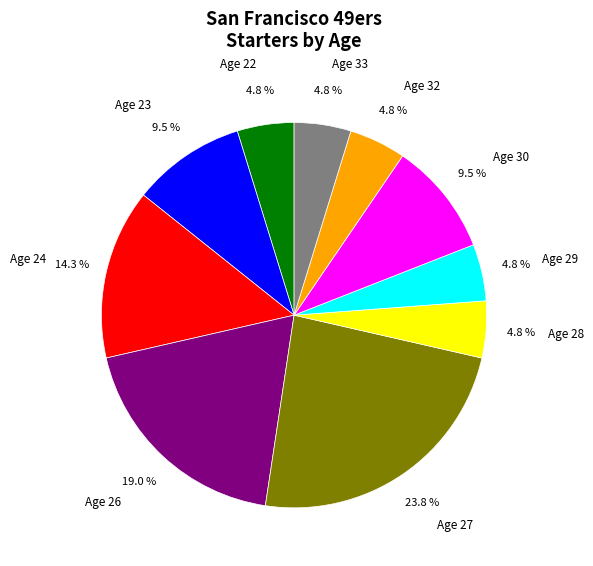

Is there a majority slice in this chart?

No